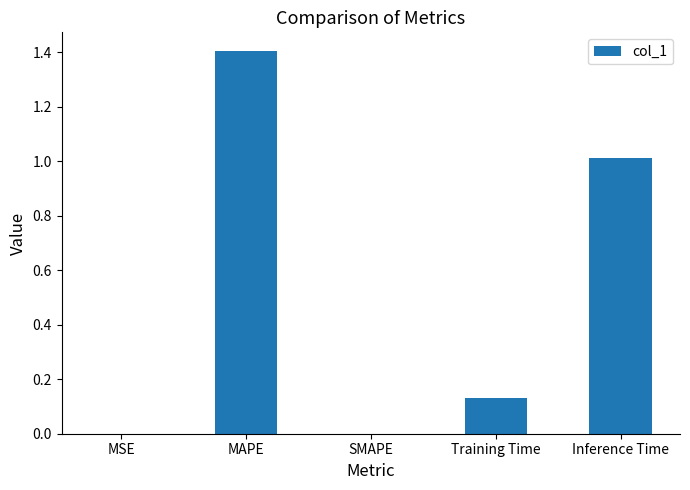

Is it true that the value at Inference Time is 1.0?

True